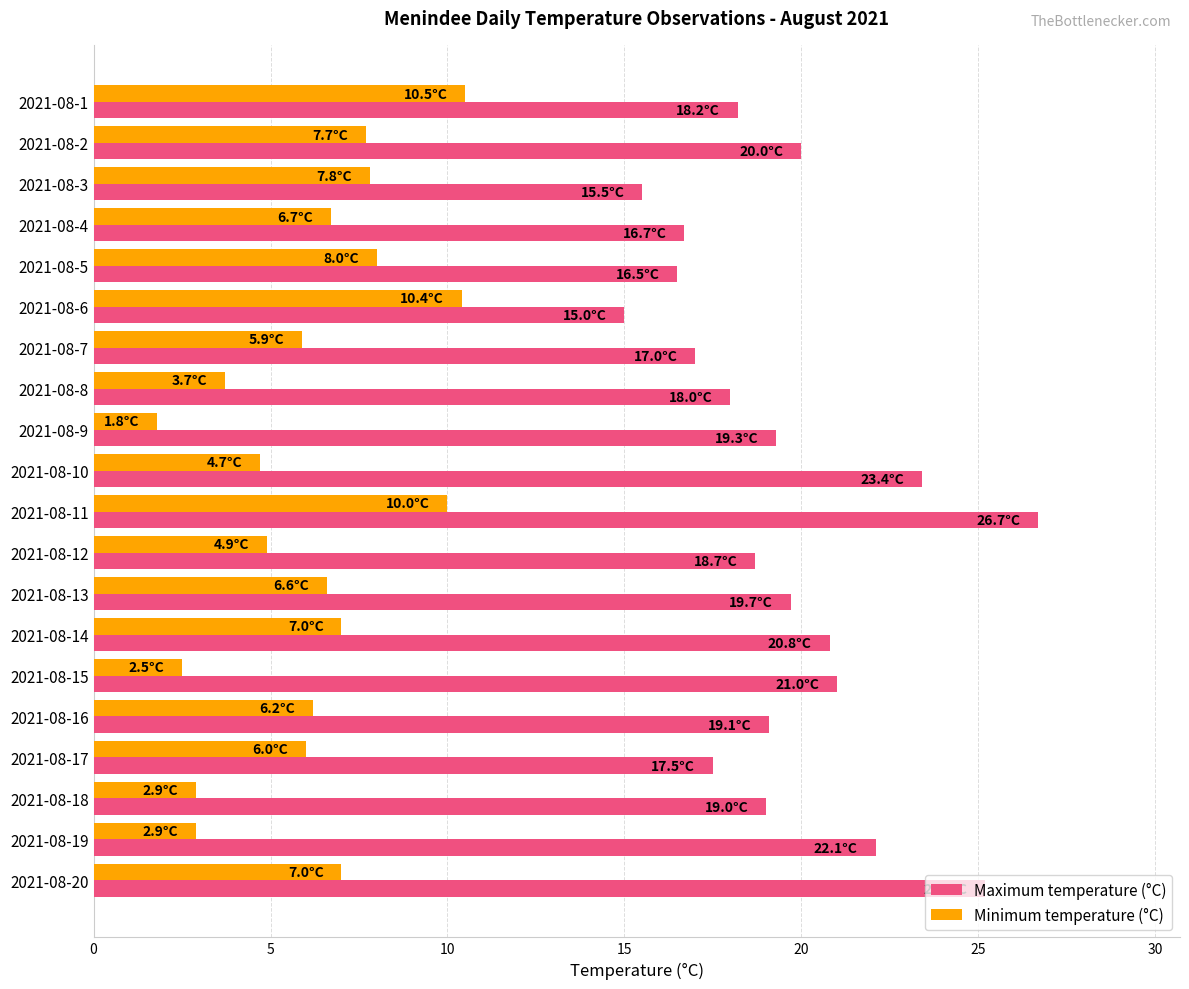

Rank the series by their maximum value, from highest to lowest.

Maximum temperature (°C), Minimum temperature (°C)